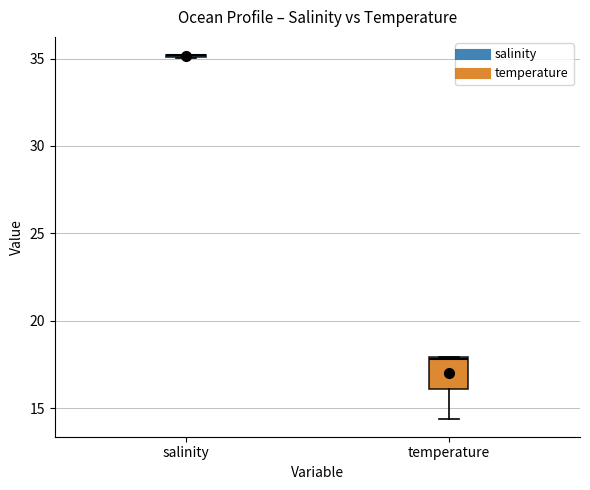

Comparing the boxes themselves (not the whiskers), which one is the tallest?

temperature